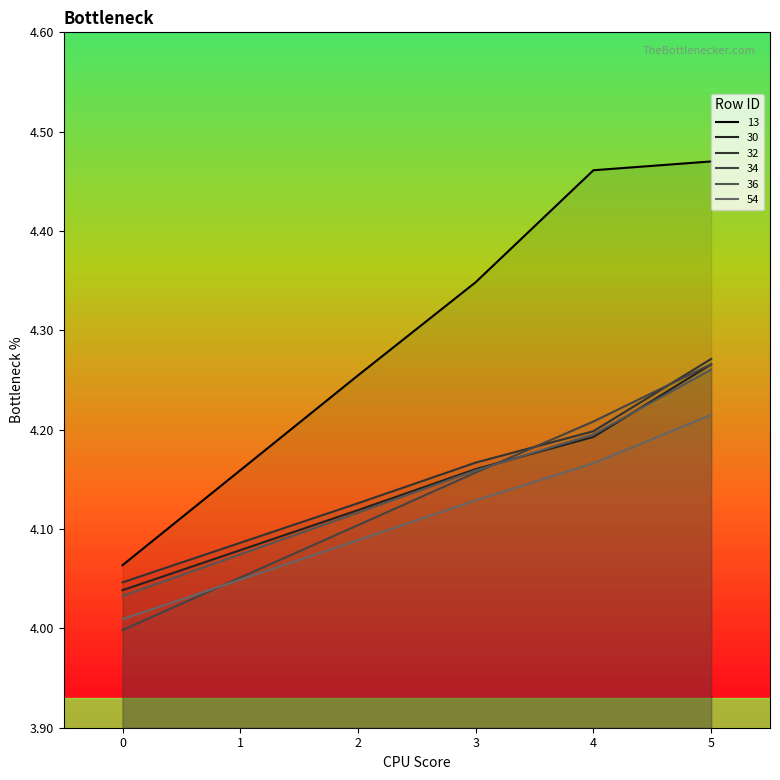

Which series has the widest spread of values?

13